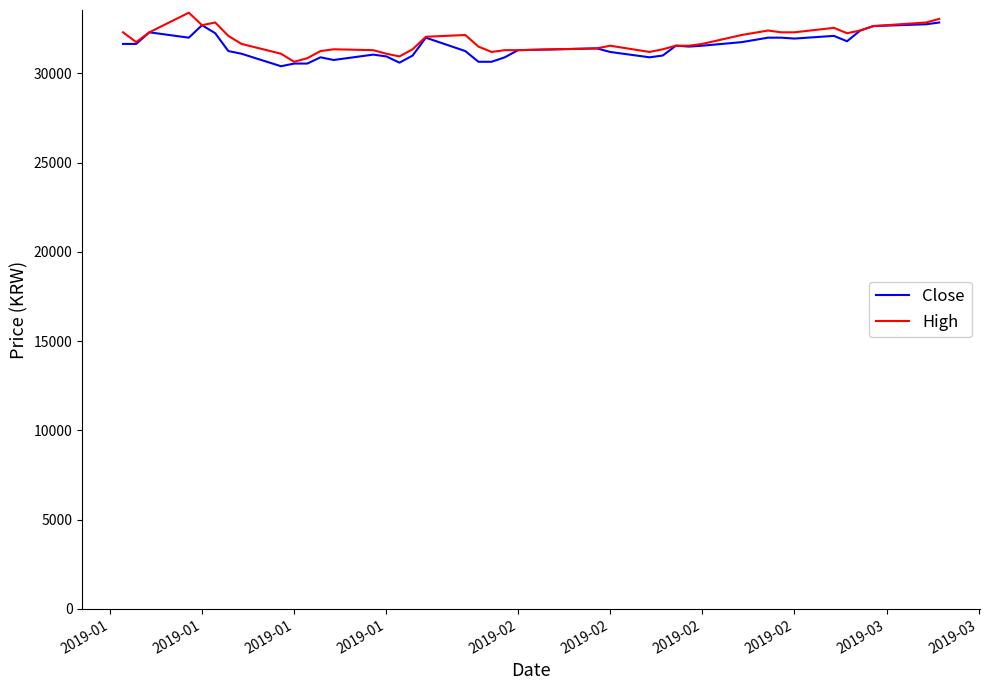

Is this an area chart (filled region under the line)?

No